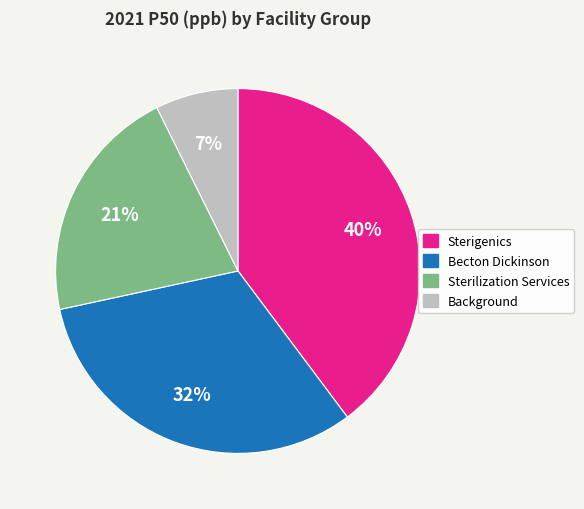

To the nearest percent, what is the average slice percentage?

25%